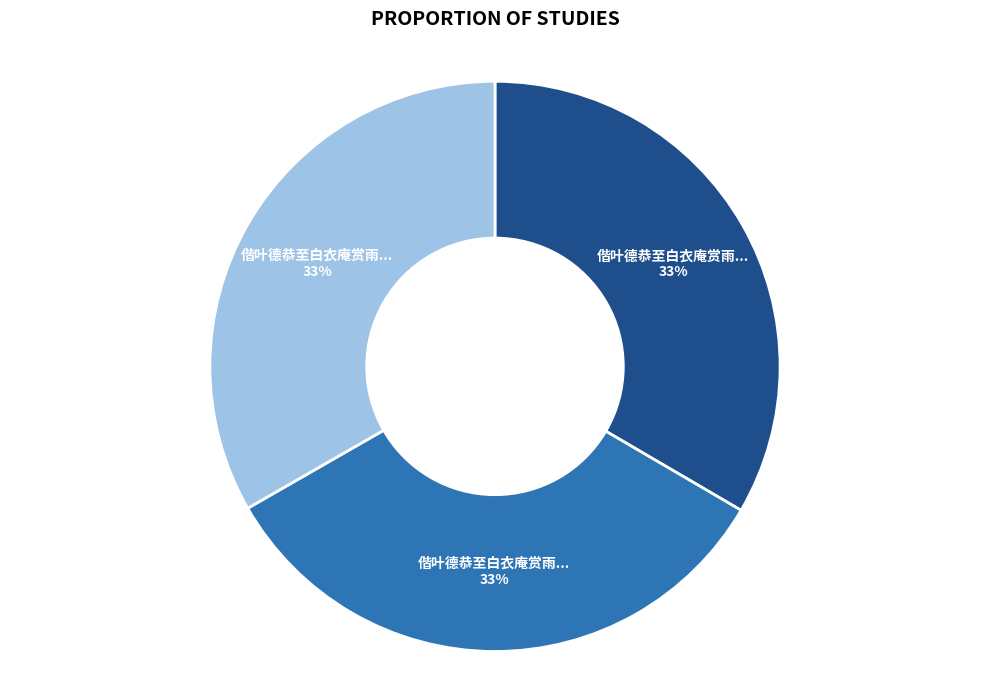

How many slices are in this pie chart?

3